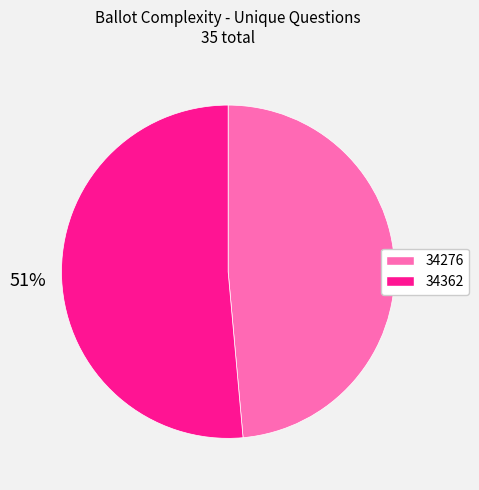

How many slices are in this pie chart?

2